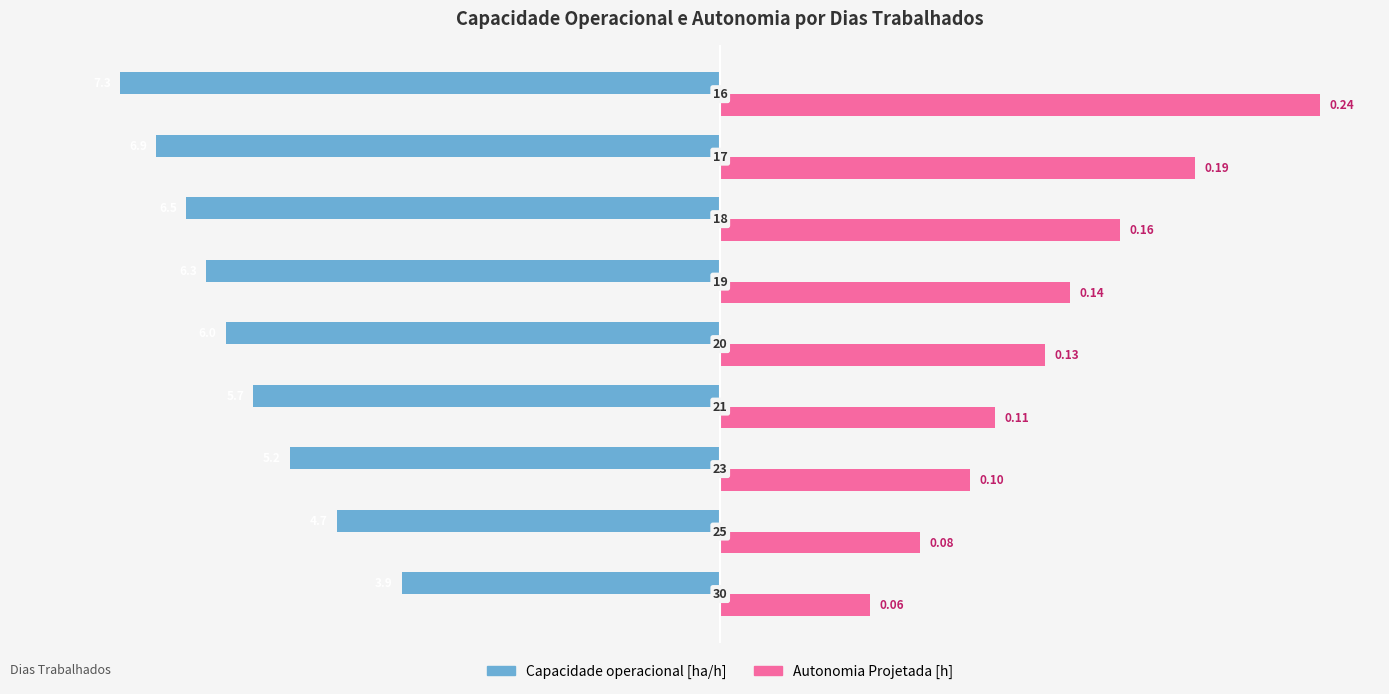

What are all the series names shown in the legend?

Capacidade operacional [ha/h], Autonomia Projetada [h]